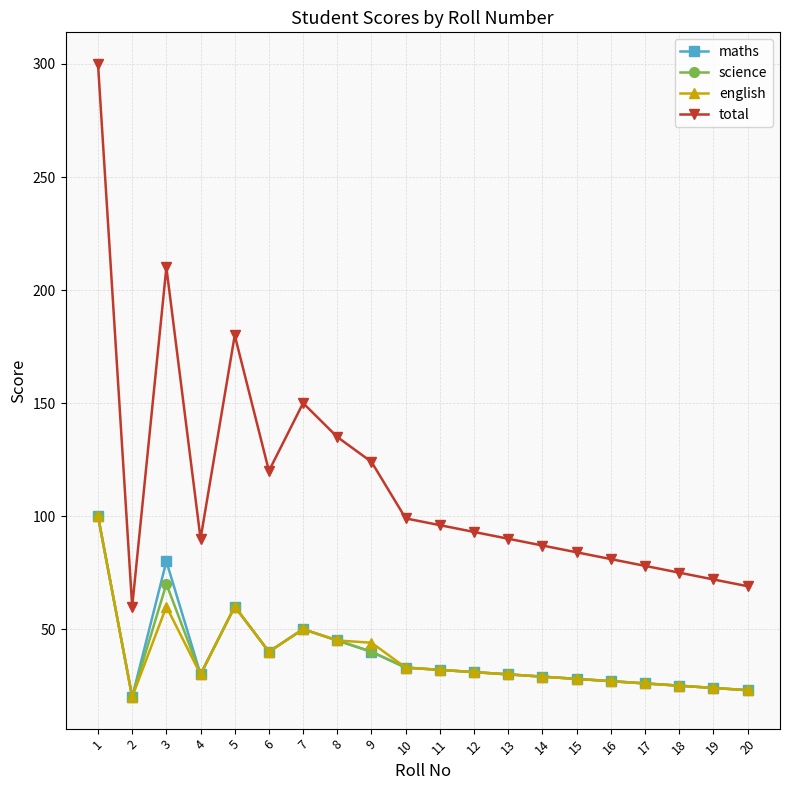

Is this an area chart (filled region under the line)?

No